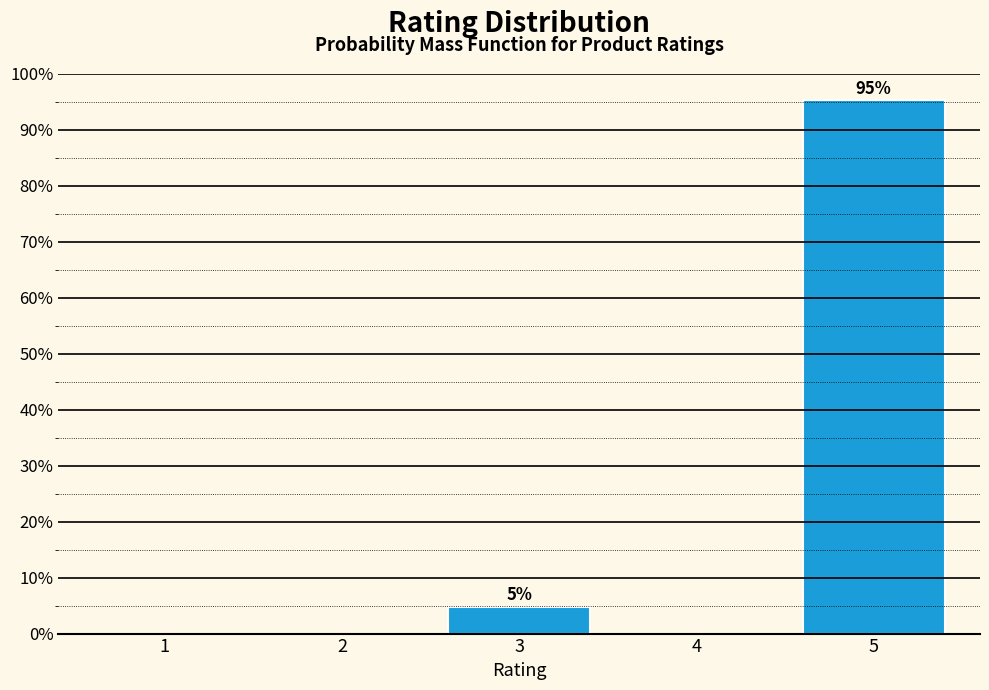

Reading left to right, what are all the values shown in this chart?

1=0.0	2=0.0	3=4.8	4=0.0	5=95.2